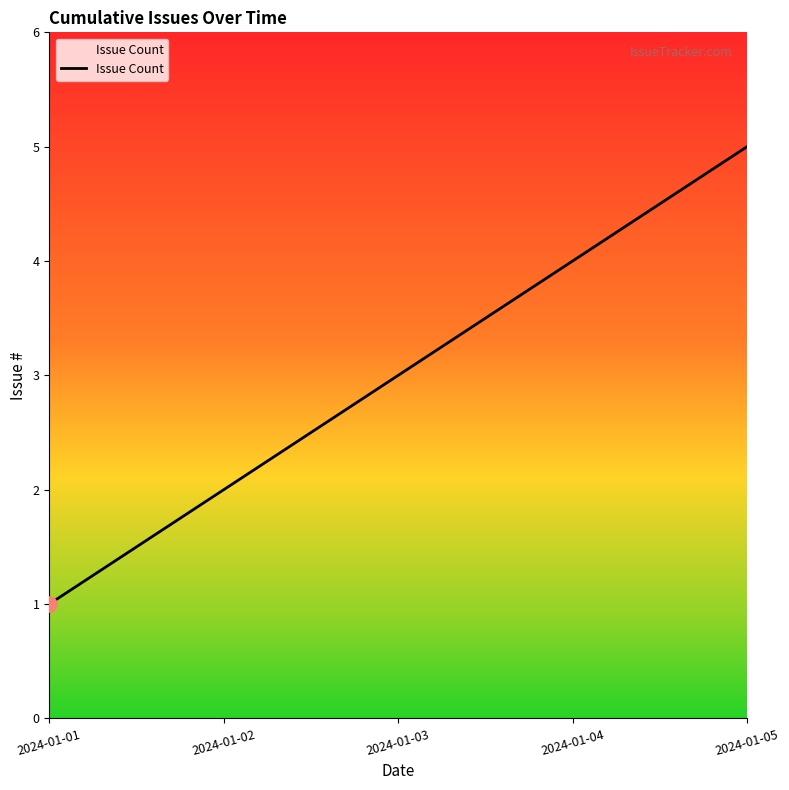

Which has a higher value, 2024-01-01 or 2024-01-03?

2024-01-03